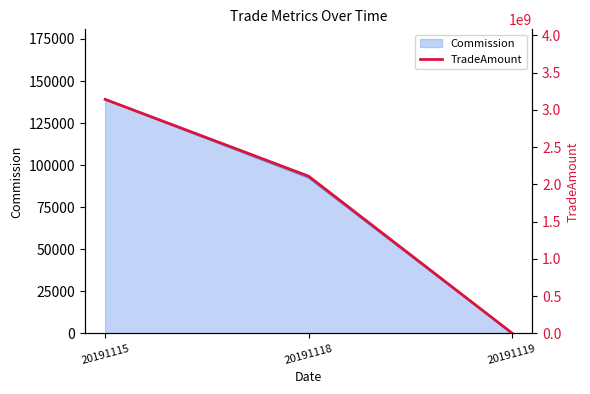

Does the chart display data point markers on the line(s)?

No